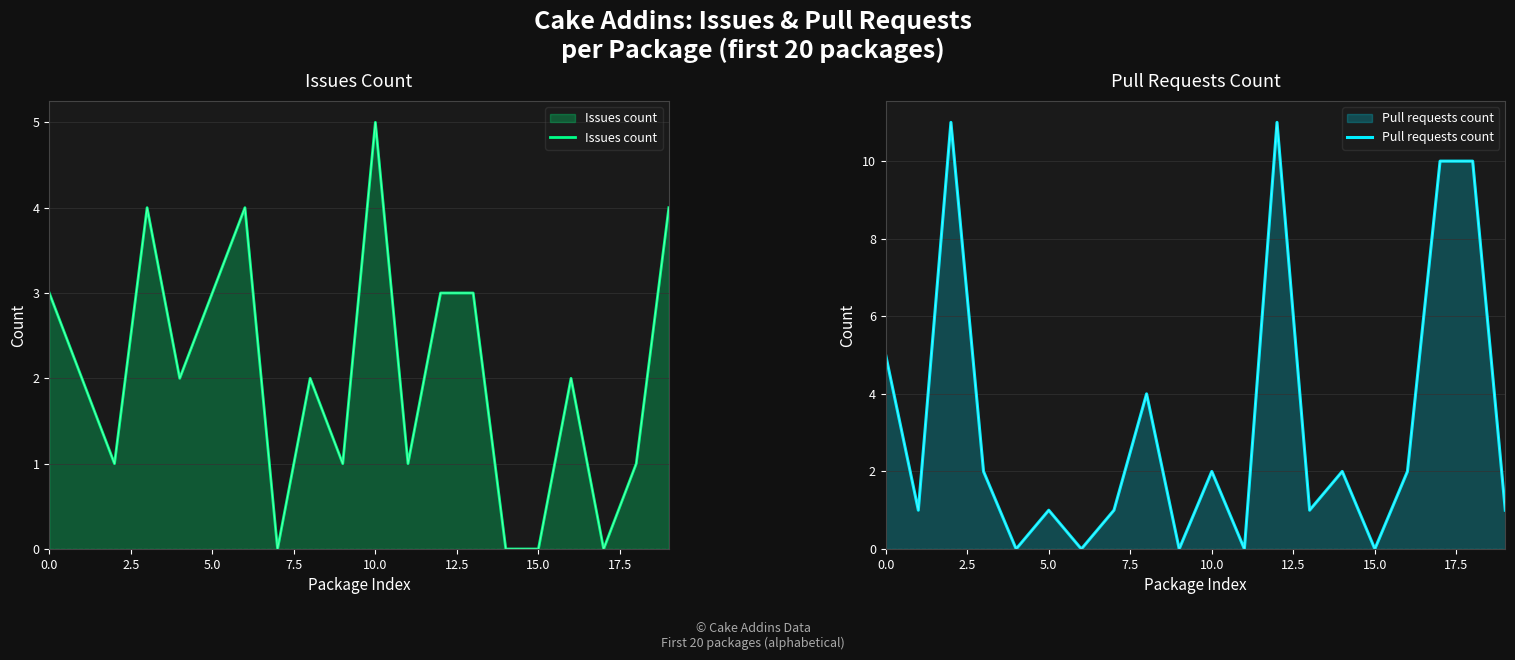

Is the value of Pull requests count at 15 greater than the value of Issues count at 19?

No